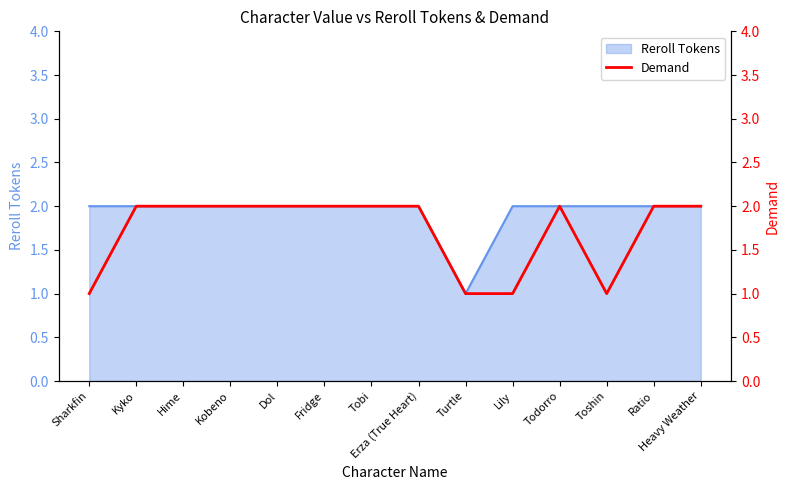

What is the minimum value shown in the chart?

1